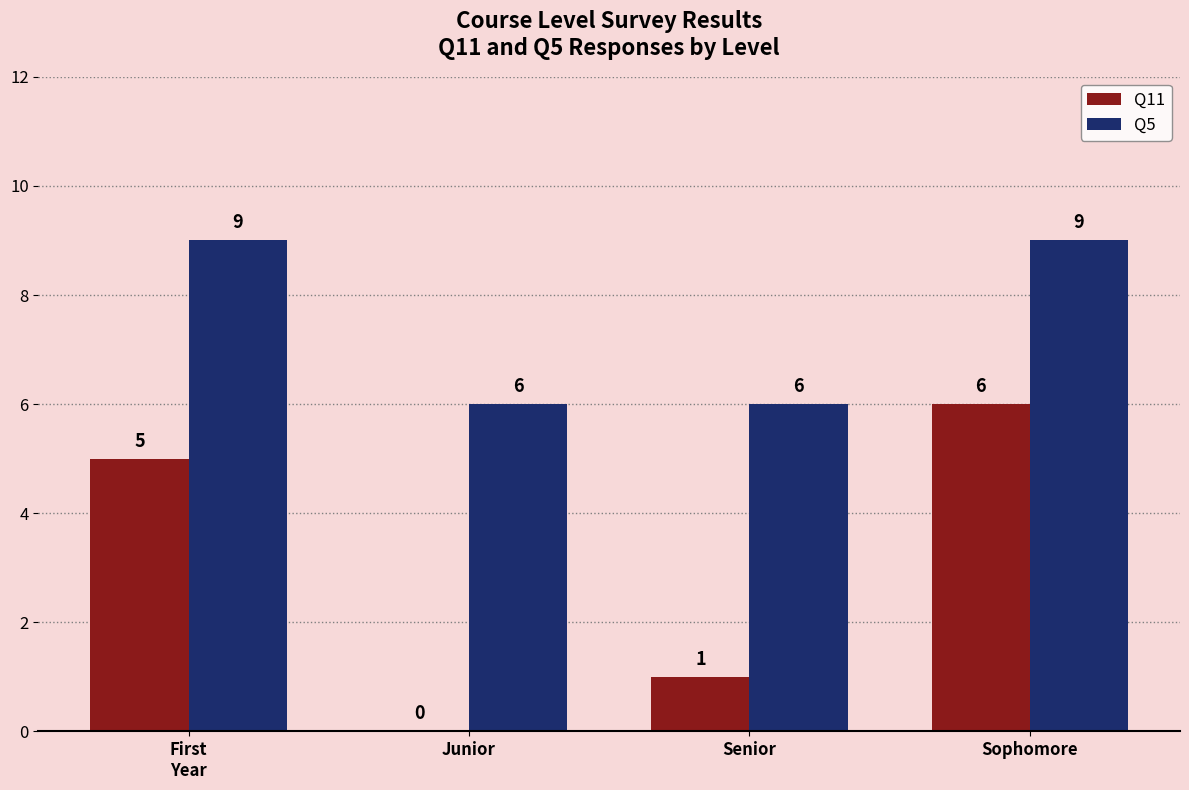

What is the average value of the Q5 series?

8